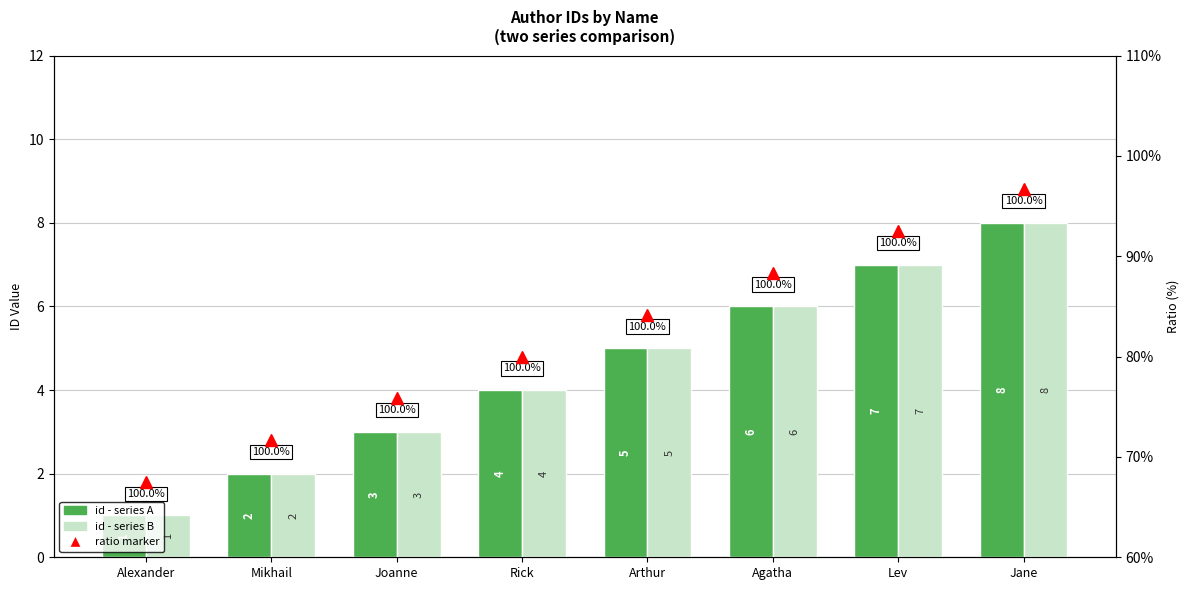

The value of id - series A at Rick is 4. True or false?

True